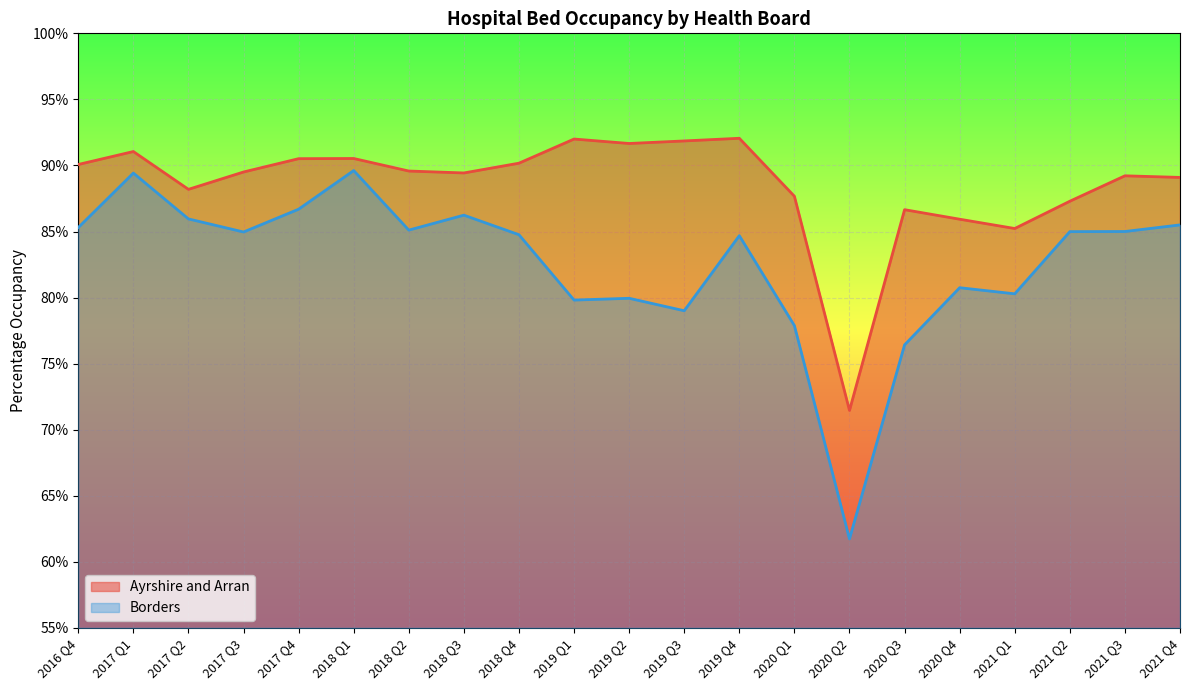

Where does the Ayrshire and Arran series first go above 89?

2016 Q4